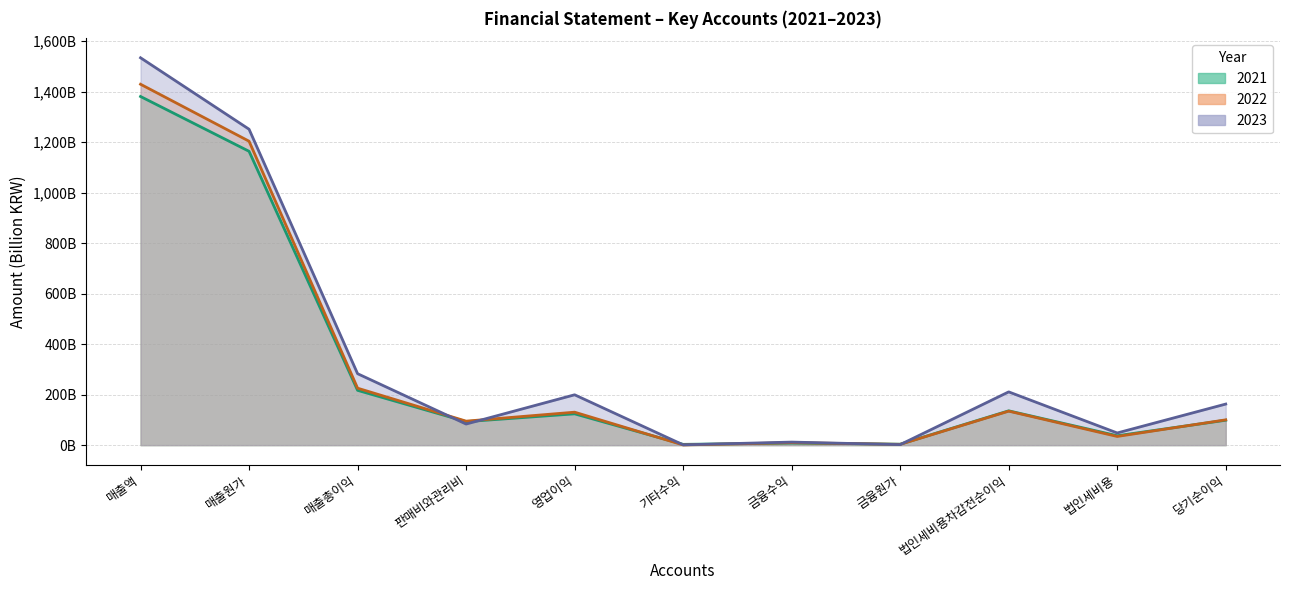

How many interior local peaks does the 2022 series have?

3